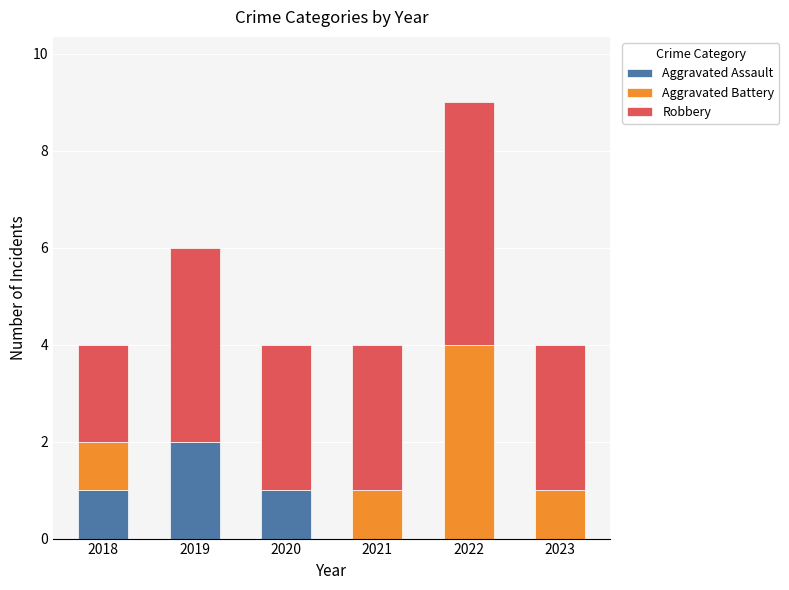

Is it true that Aggravated Assault equals 1 at 2019?

False